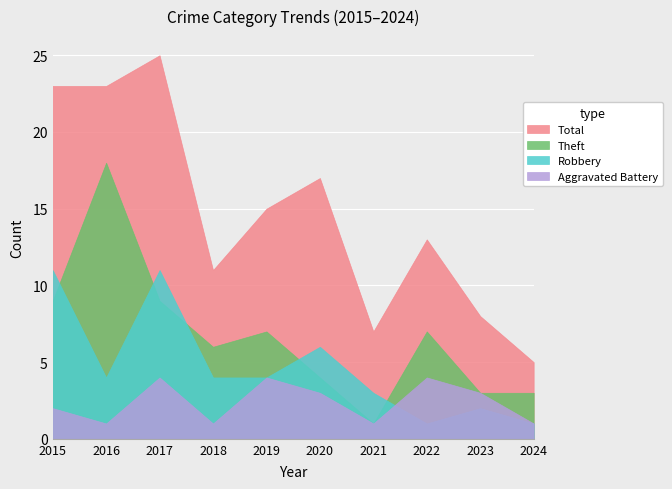

Does the chart display data point markers on the line(s)?

No